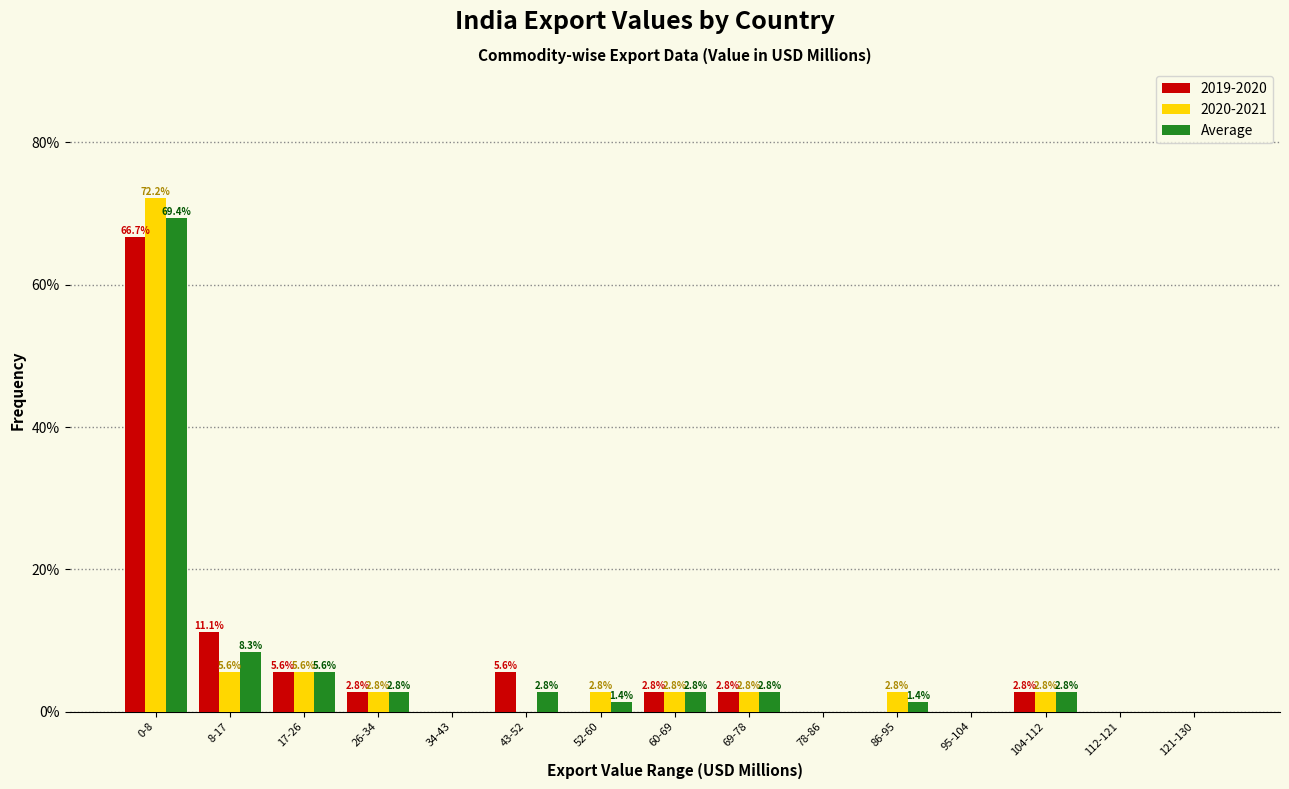

Reading right to left, what are all the values shown in this chart?

2019-2020: 121-130=0.0	112-121=0.0	104-112=2.8	95-104=0.0	86-95=0.0	78-86=0.0	69-78=2.8	60-69=2.8	52-60=0.0	43-52=5.6	34-43=0.0	26-34=2.8	17-26=5.6	8-17=11.1	0-8=66.7
2020-2021: 121-130=0.0	112-121=0.0	104-112=2.8	95-104=0.0	86-95=2.8	78-86=0.0	69-78=2.8	60-69=2.8	52-60=2.8	43-52=0.0	34-43=0.0	26-34=2.8	17-26=5.6	8-17=5.6	0-8=72.2
Average: 121-130=0.0	112-121=0.0	104-112=2.8	95-104=0.0	86-95=1.4	78-86=0.0	69-78=2.8	60-69=2.8	52-60=1.4	43-52=2.8	34-43=0.0	26-34=2.8	17-26=5.6	8-17=8.3	0-8=69.4